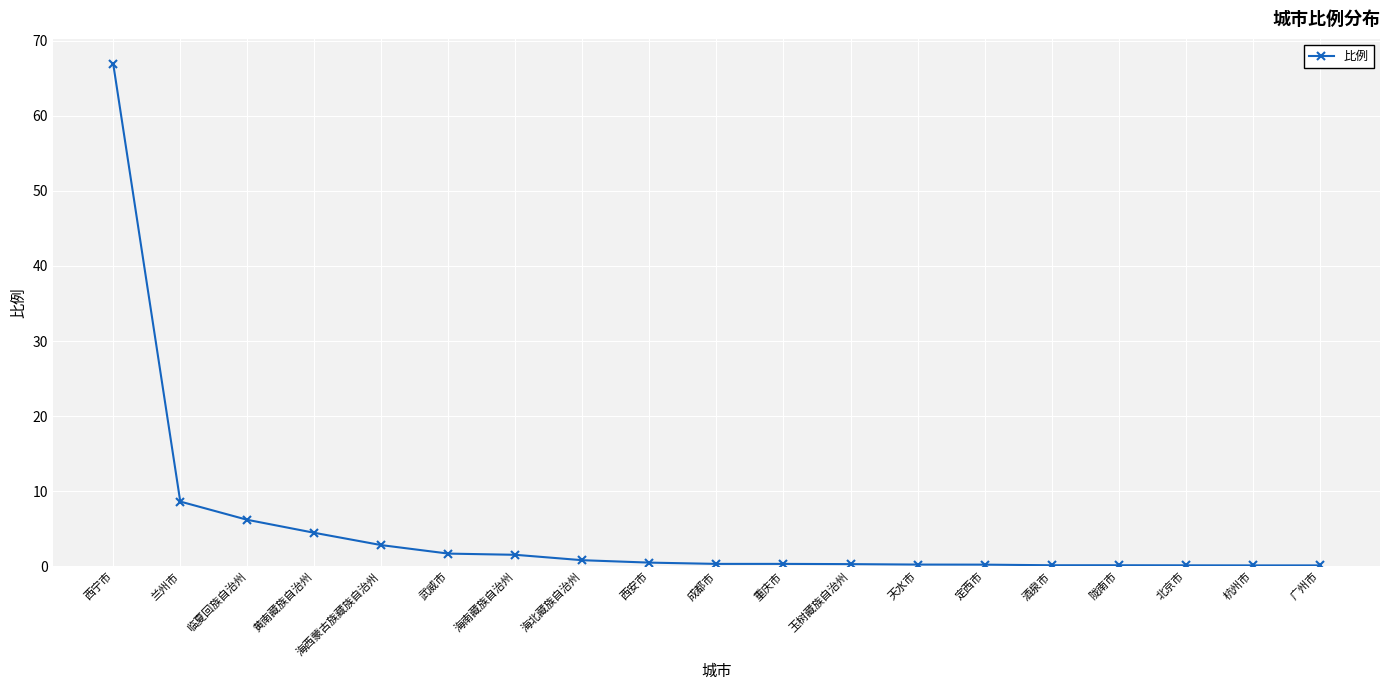

What is the label of the 19th point from the right?

西宁市